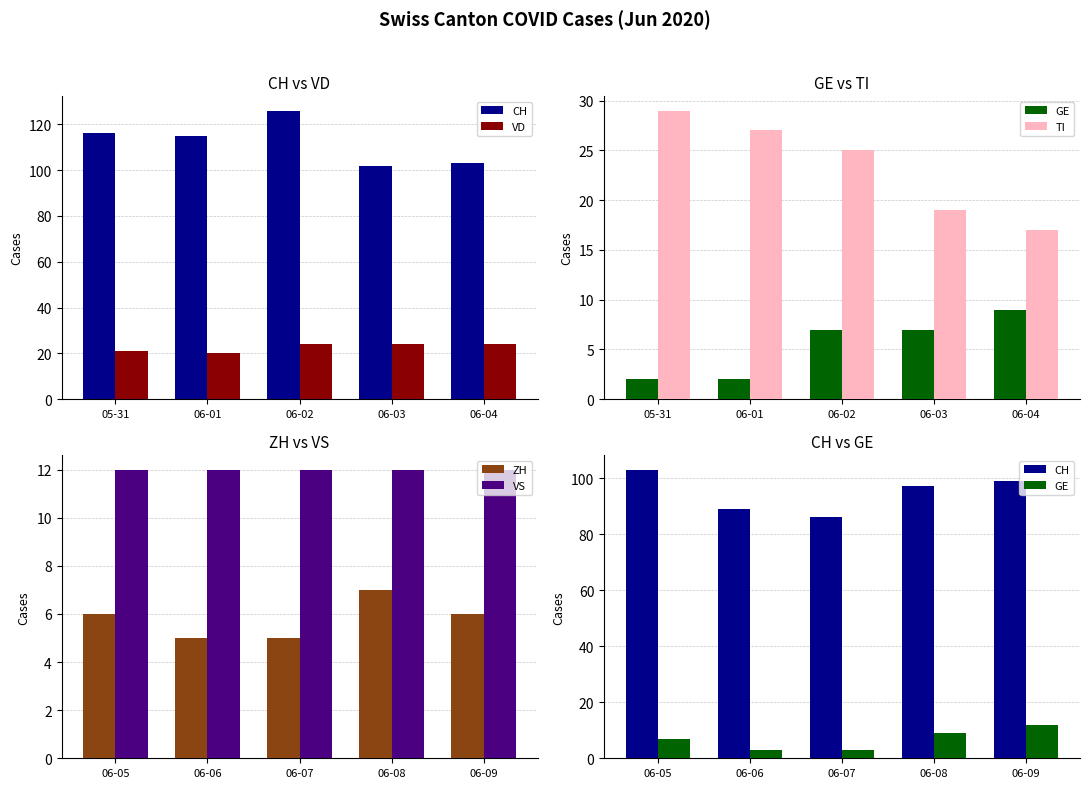

What is the value of the VD bar at the 1st from the left?

21